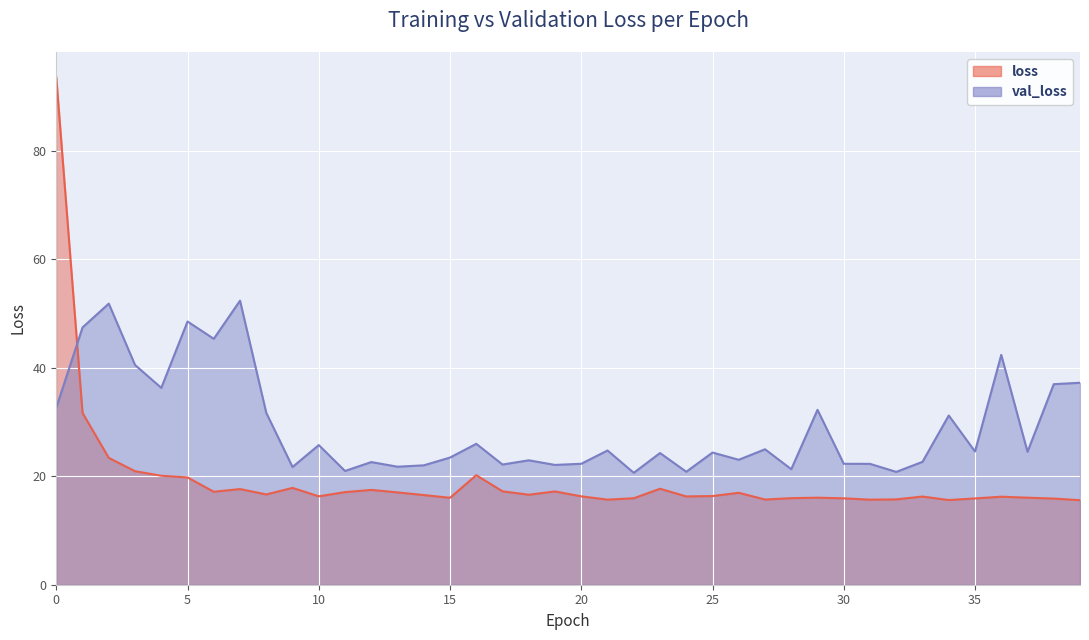

In loss, how many points are higher than both neighbors (excluding endpoints)?

10